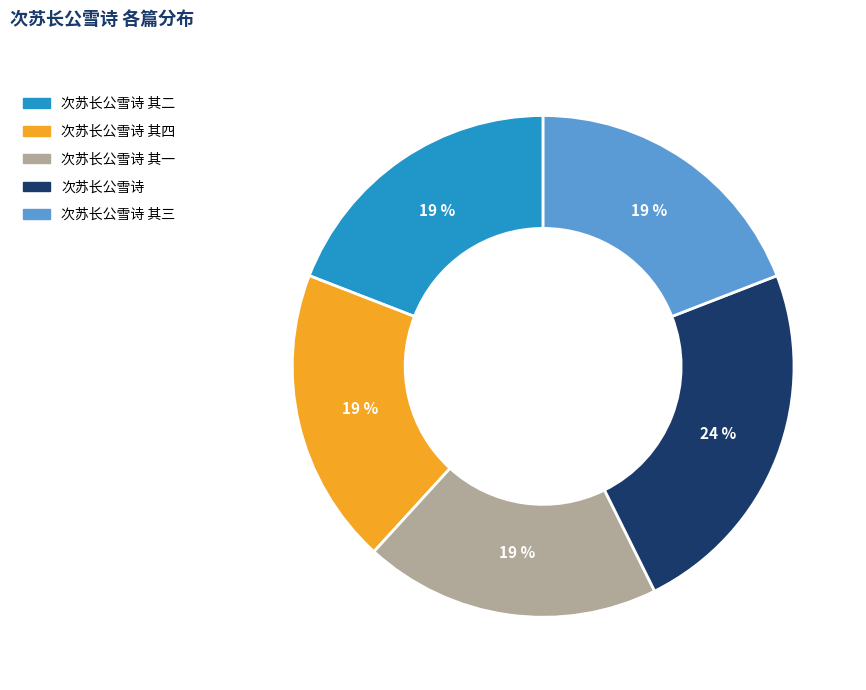

To the nearest percent, what is the combined percentage of 次苏长公雪诗 and 次苏长公雪诗 其三?

43%